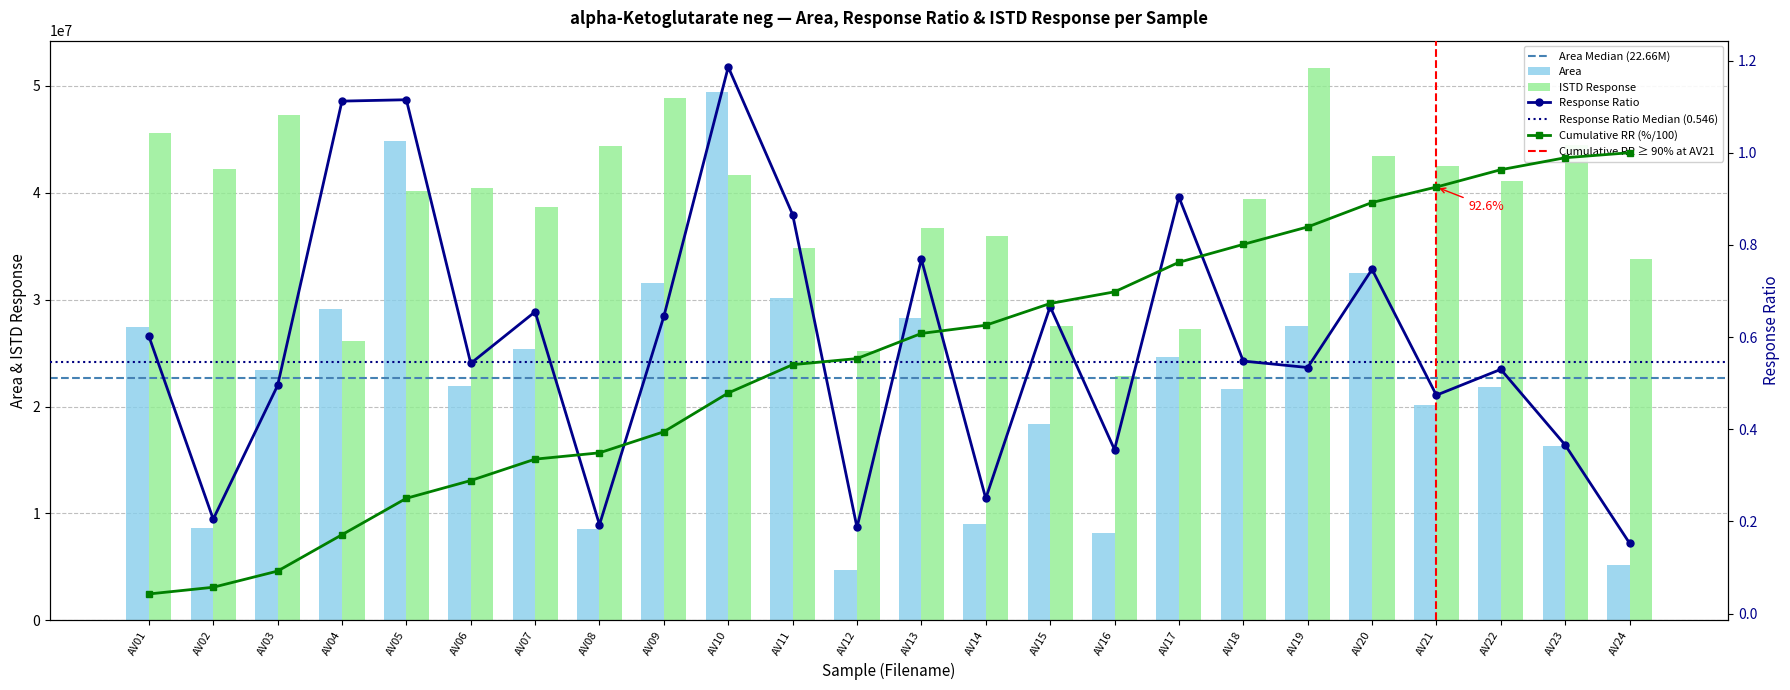

What is the difference between the highest and lowest values at AV07?

38691375.3